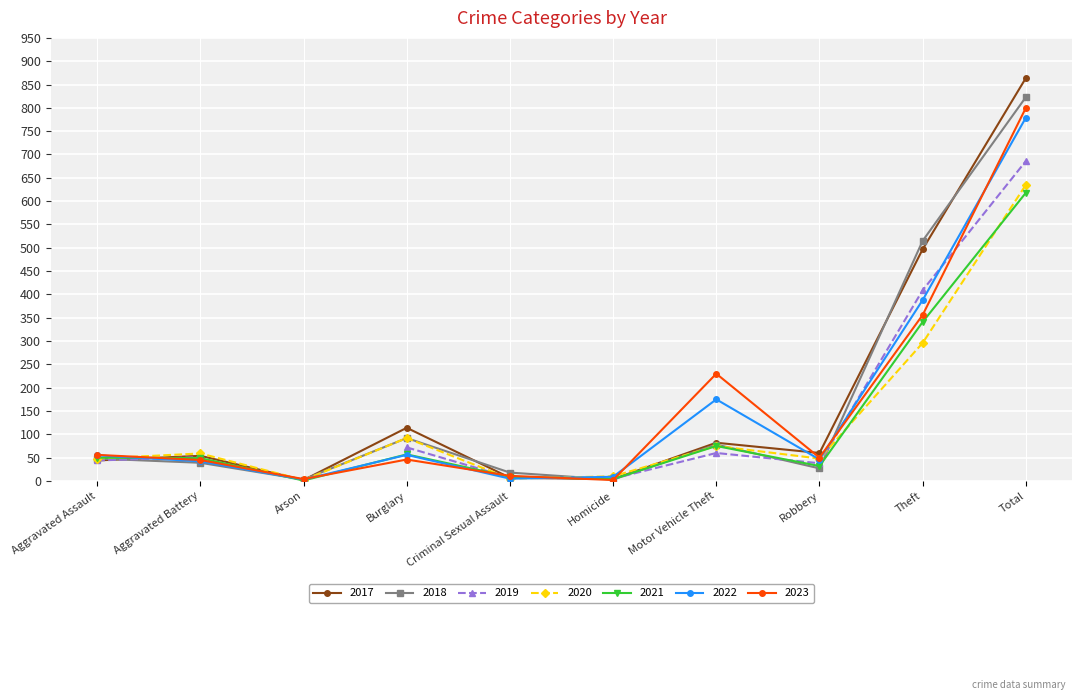

What is the sum of the 2021 values at Aggravated Assault and Criminal Sexual Assault?

59